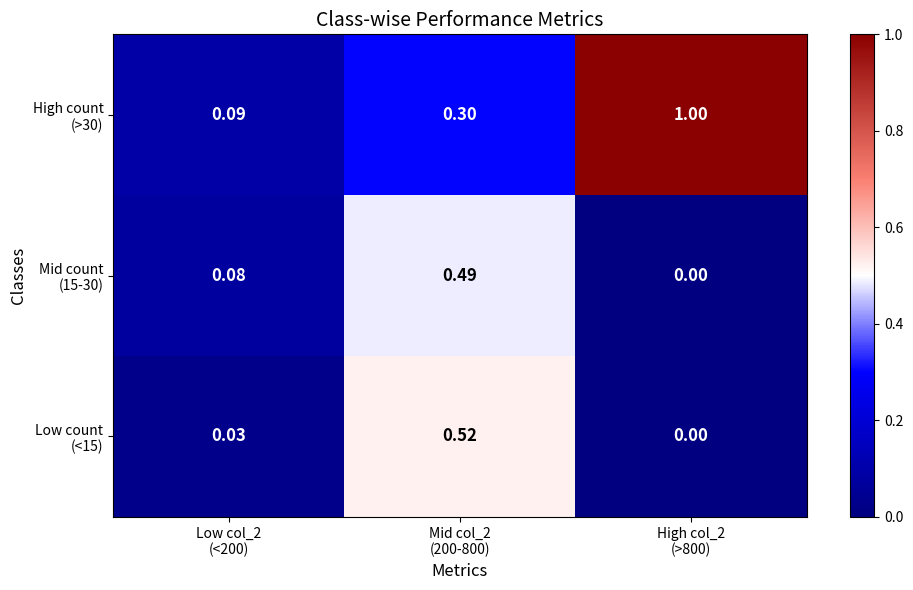

At which category is the sum across all series the highest?

Mid col_2
(200-800)